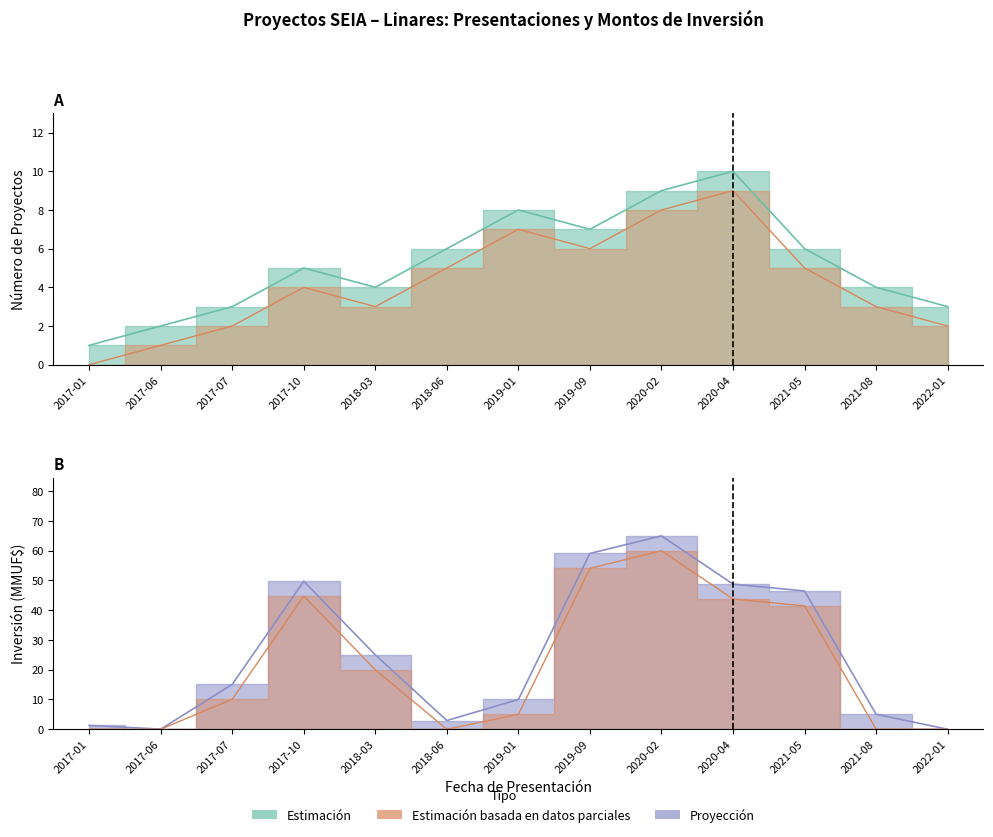

True or false: Número de Proyectos has more than 1 interior local peaks.

True